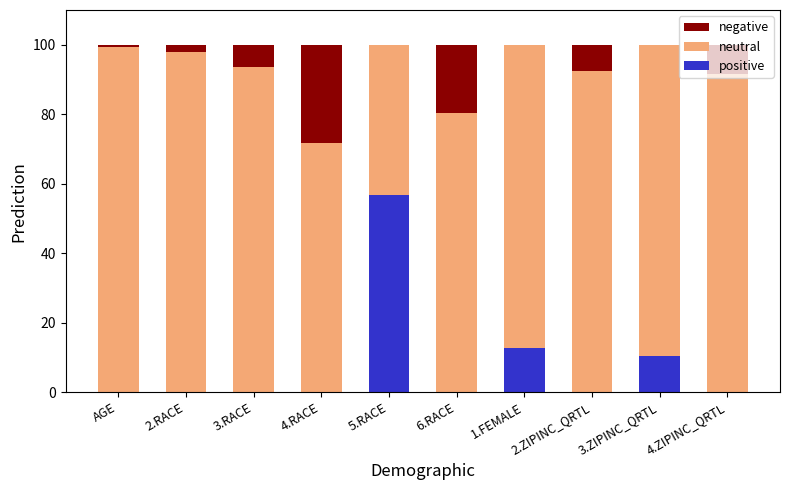

At which label does positive reach its peak?

5.RACE